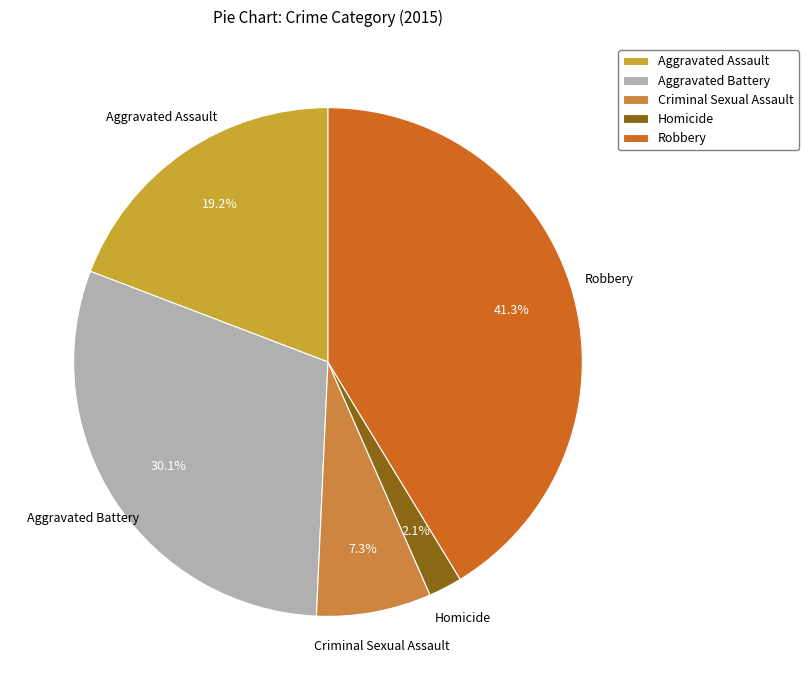

Which slice is the largest?

Robbery